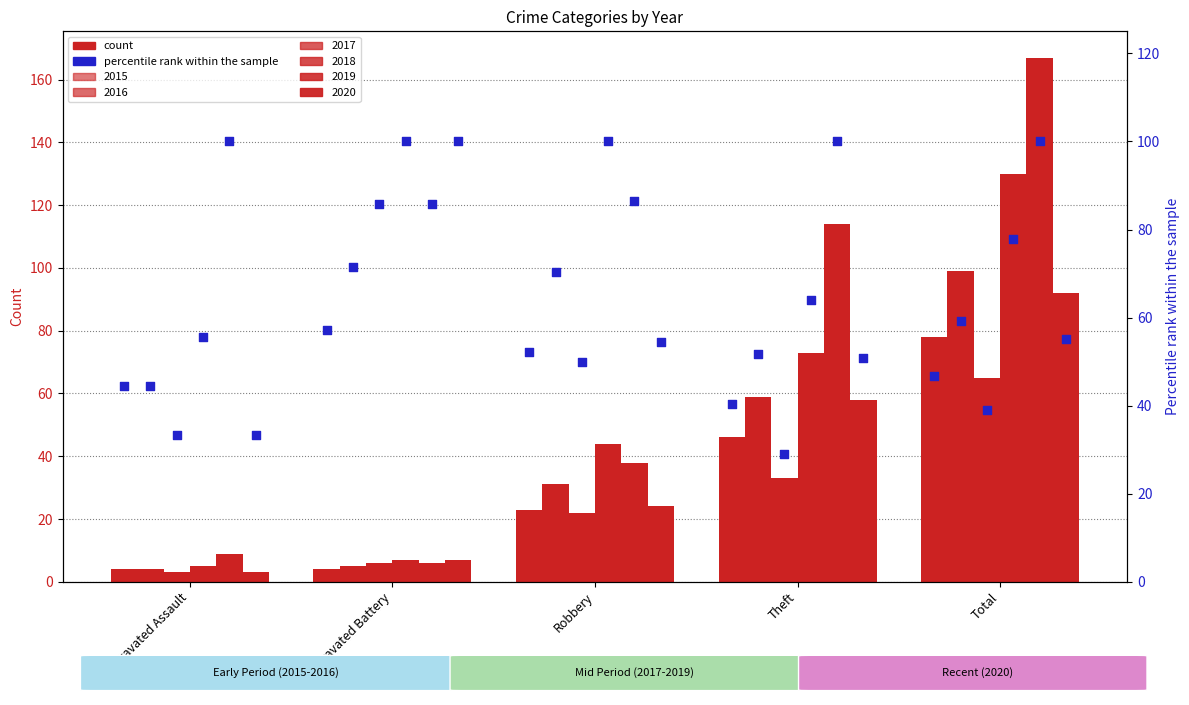

At which category is the sum across all series the highest?

Total